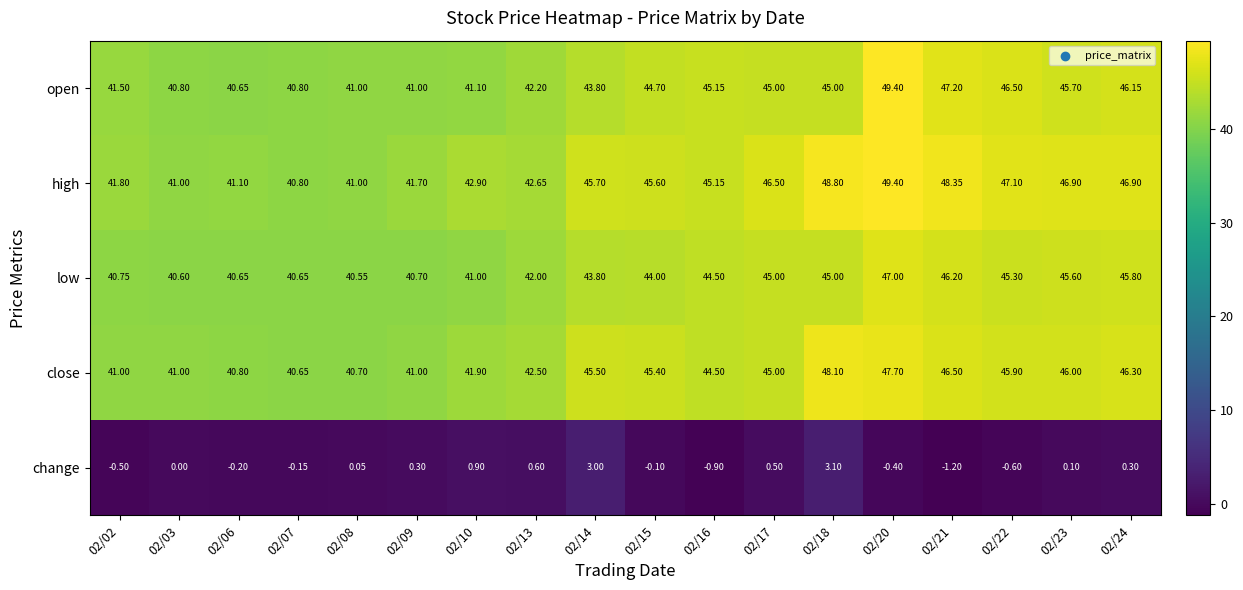

Rank the series at 02/22 from highest to lowest value.

high, open, close, low, change